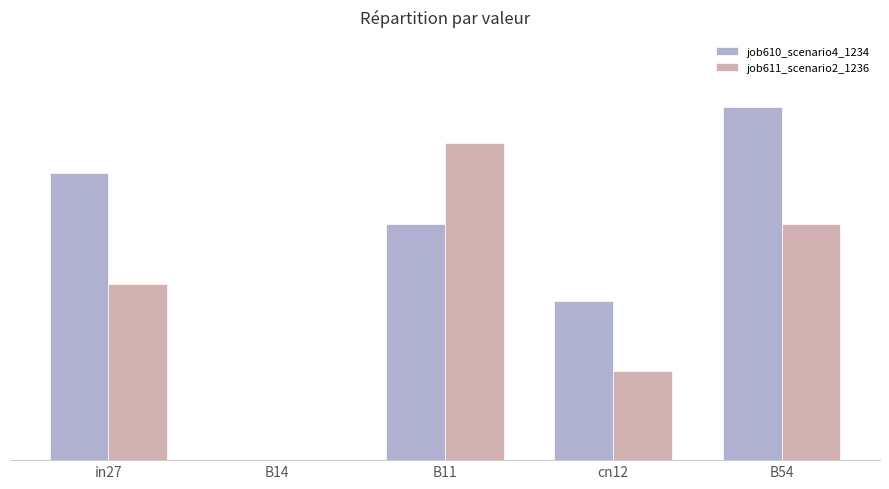

What is the total value across all series at cn12?

0.2